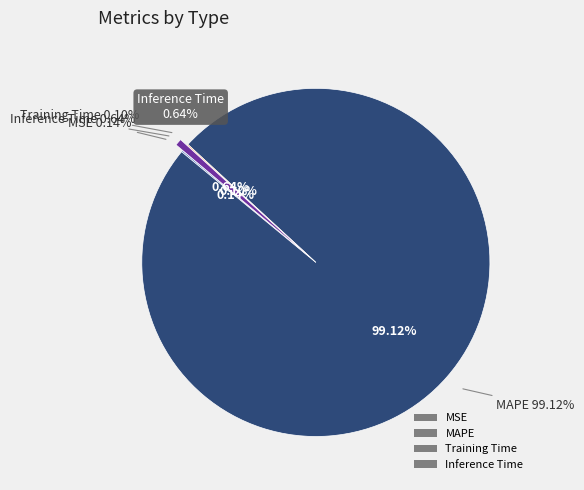

Rank the categories by value from highest to lowest.

MAPE, Inference Time, MSE, Training Time